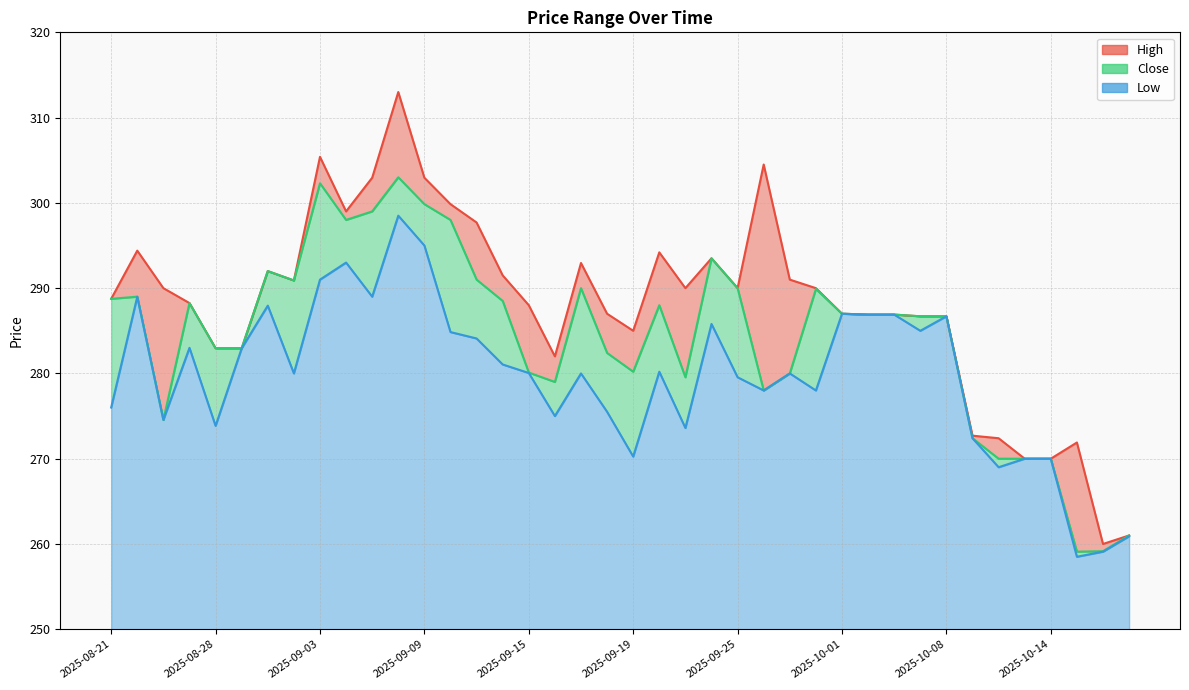

Reading left to right, extract all data points from this chart.

High: 2025-08-21=288.8	2025-08-22=294.4	2025-08-25=290.0	2025-08-26=288.2	2025-08-28=283.0	2025-08-29=283.0	2025-09-01=292.0	2025-09-02=290.9	2025-09-03=305.4	2025-09-04=299.0	2025-09-05=303.0	2025-09-08=313.0	2025-09-09=303.0	2025-09-10=299.9	2025-09-11=297.7	2025-09-12=291.5	2025-09-15=288.0	2025-09-16=282.0	2025-09-17=293.0	2025-09-18=287.0	2025-09-19=285.0	2025-09-22=294.2	2025-09-23=290.0	2025-09-24=293.5	2025-09-25=290.0	2025-09-26=304.5	2025-09-29=291.0	2025-09-30=290.0	2025-10-01=287.0	2025-10-03=286.9	2025-10-06=286.9	2025-10-07=286.7	2025-10-08=286.7	2025-10-09=272.7	2025-10-10=272.4	2025-10-13=270.0	2025-10-14=270.0	2025-10-15=271.9	2025-10-16=260.0	2025-10-17=261.0
Close: 2025-08-21=288.8	2025-08-22=289.0	2025-08-25=274.5	2025-08-26=288.2	2025-08-28=283.0	2025-08-29=283.0	2025-09-01=292.0	2025-09-02=290.9	2025-09-03=302.3	2025-09-04=298.0	2025-09-05=299.0	2025-09-08=303.0	2025-09-09=299.9	2025-09-10=298.0	2025-09-11=291.0	2025-09-12=288.5	2025-09-15=280.1	2025-09-16=279.0	2025-09-17=290.0	2025-09-18=282.4	2025-09-19=280.2	2025-09-22=288.0	2025-09-23=279.5	2025-09-24=293.5	2025-09-25=290.0	2025-09-26=278.0	2025-09-29=280.0	2025-09-30=289.9	2025-10-01=287.0	2025-10-03=286.9	2025-10-06=286.9	2025-10-07=286.7	2025-10-08=286.7	2025-10-09=272.4	2025-10-10=270.0	2025-10-13=270.0	2025-10-14=270.0	2025-10-15=259.1	2025-10-16=259.1	2025-10-17=261.0
Low: 2025-08-21=276.0	2025-08-22=289.0	2025-08-25=274.5	2025-08-26=283.0	2025-08-28=273.9	2025-08-29=283.0	2025-09-01=288.0	2025-09-02=280.0	2025-09-03=291.0	2025-09-04=293.0	2025-09-05=289.0	2025-09-08=298.5	2025-09-09=295.0	2025-09-10=284.9	2025-09-11=284.1	2025-09-12=281.0	2025-09-15=280.0	2025-09-16=275.0	2025-09-17=280.0	2025-09-18=275.5	2025-09-19=270.2	2025-09-22=280.2	2025-09-23=273.6	2025-09-24=285.8	2025-09-25=279.5	2025-09-26=278.0	2025-09-29=280.0	2025-09-30=278.0	2025-10-01=287.0	2025-10-03=286.9	2025-10-06=286.9	2025-10-07=285.0	2025-10-08=286.7	2025-10-09=272.4	2025-10-10=269.0	2025-10-13=270.0	2025-10-14=270.0	2025-10-15=258.5	2025-10-16=259.1	2025-10-17=260.9